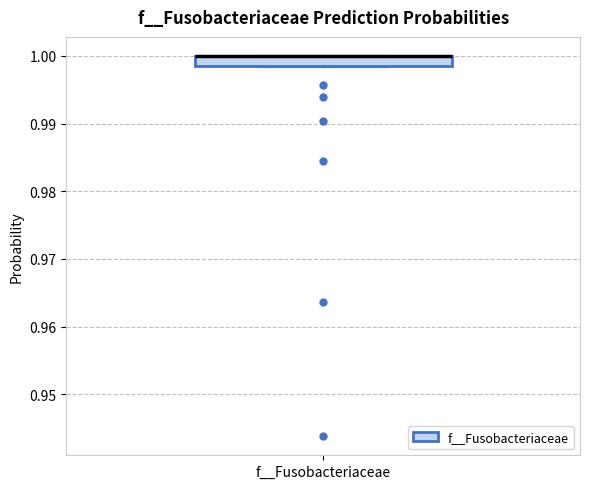

Where is the lower edge of the box for f__Fusobacteriaceae on the y-axis? The values are not printed on the chart, so give them approximately, as read against the axis.

0.999